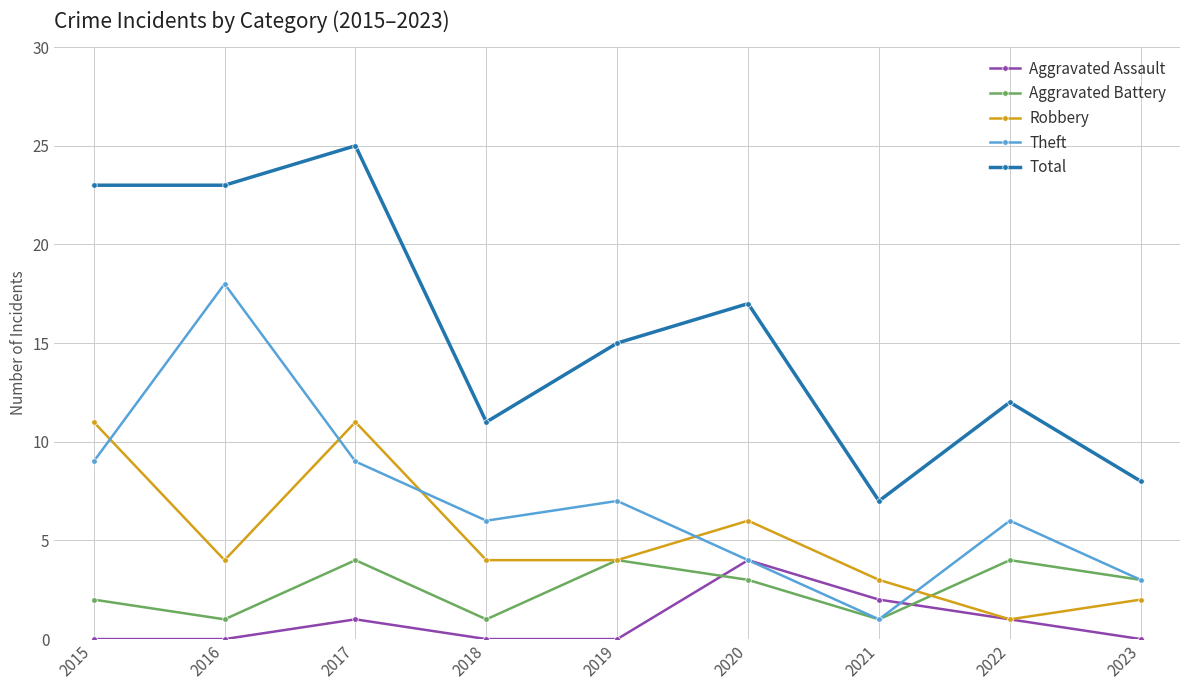

What is the spread (max minus min) of values at 2016?

23